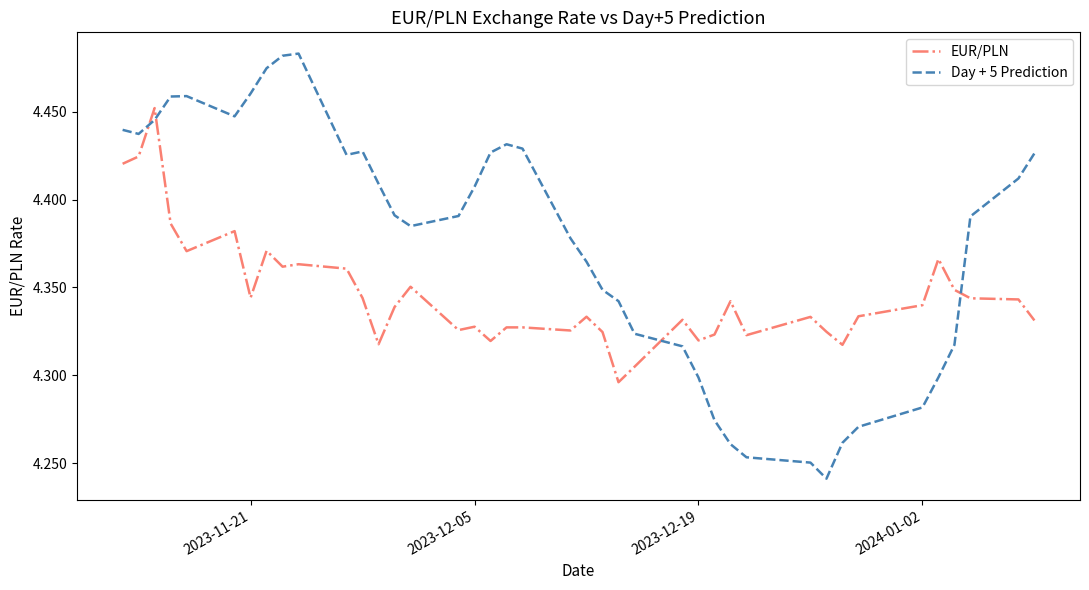

True or false: Day + 5 Prediction has more than 0 interior local peaks.

True